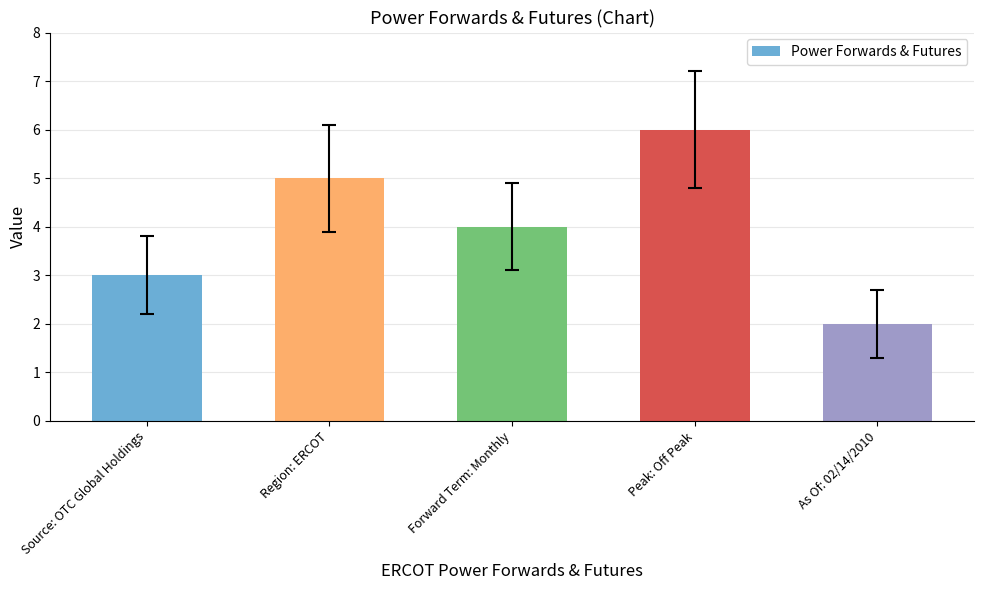

The chart shows a value of 5 at Region: ERCOT. True or false?

True